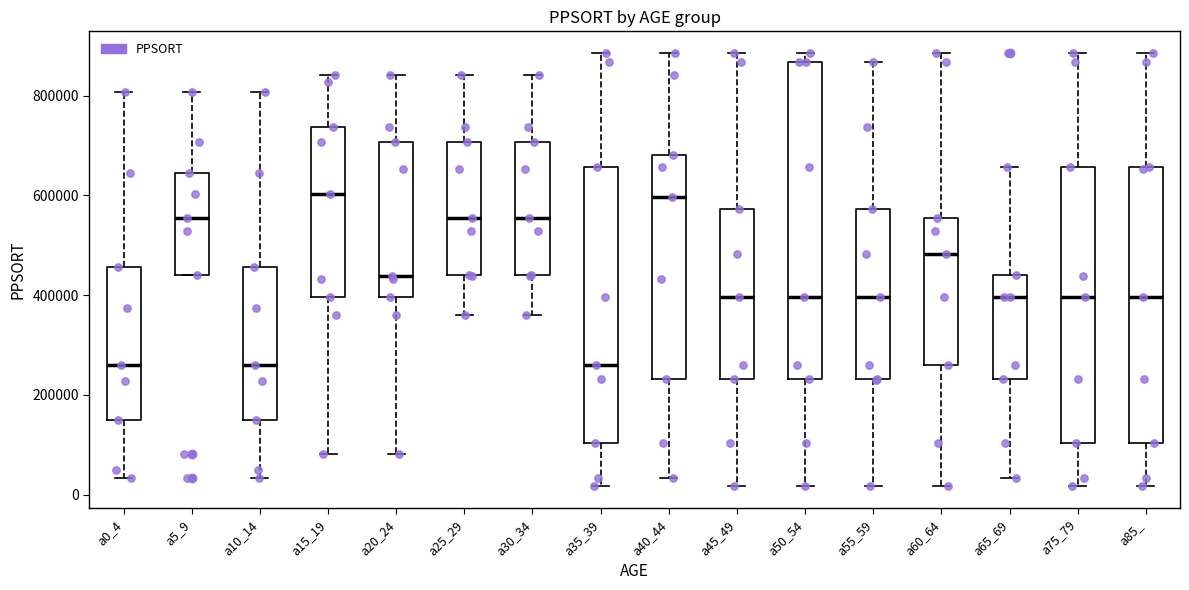

Where does the upper whisker of the box for a55_59 end on the y-axis? The values are not printed on the chart, so give them approximately, as read against the axis.

860000